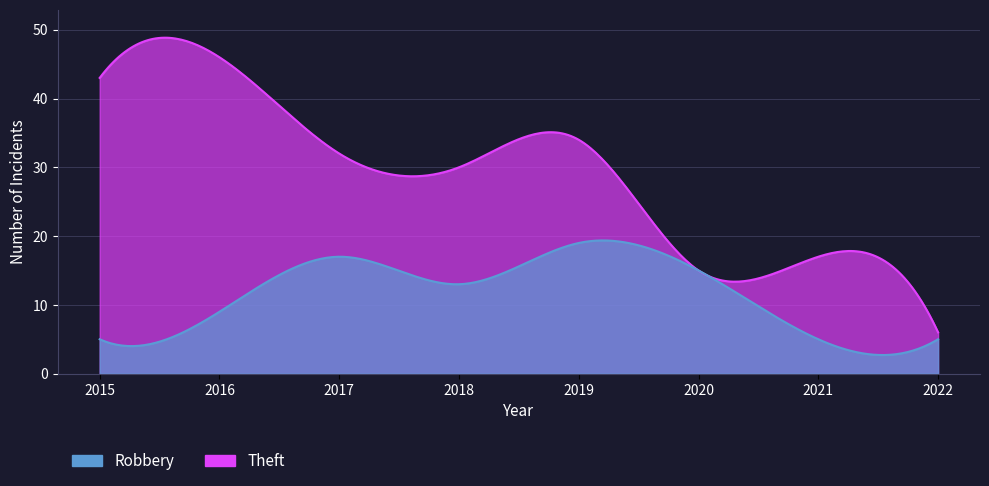

Which category has the lowest value across all series?

2015